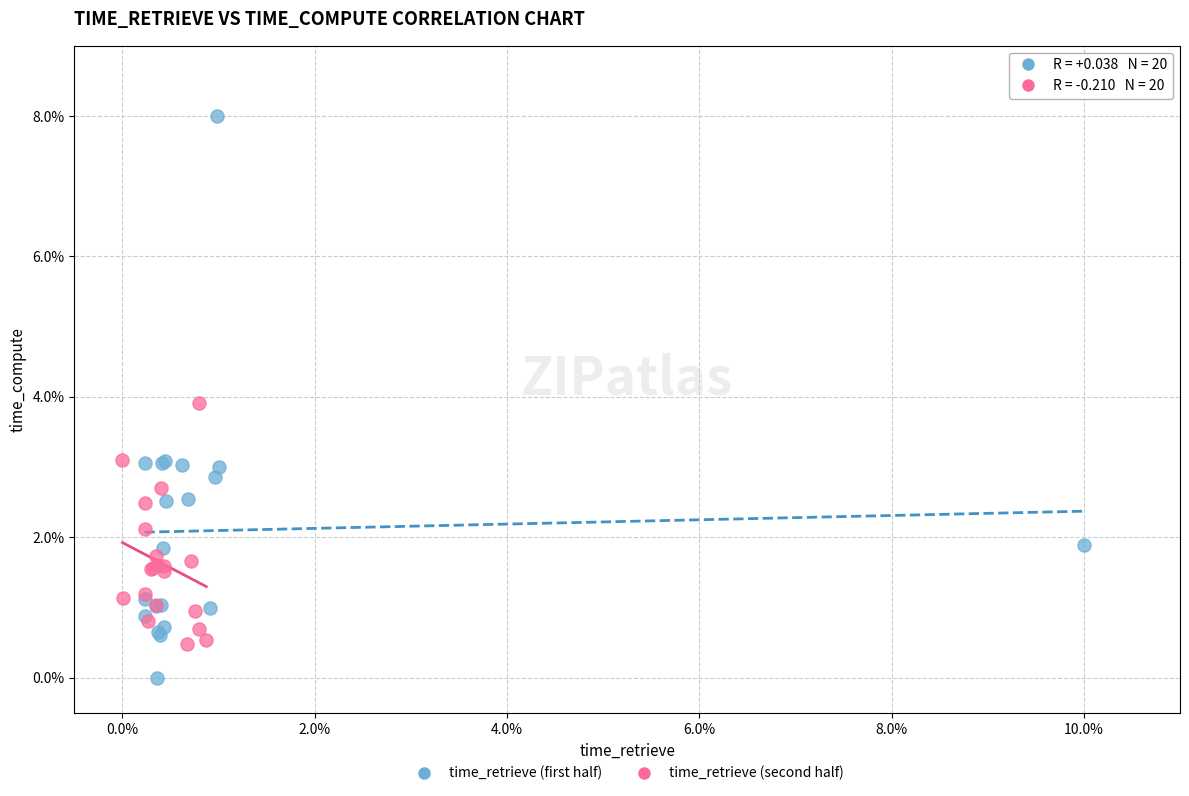

Which series reaches the minimum Y coordinate?

time_retrieve (first half)